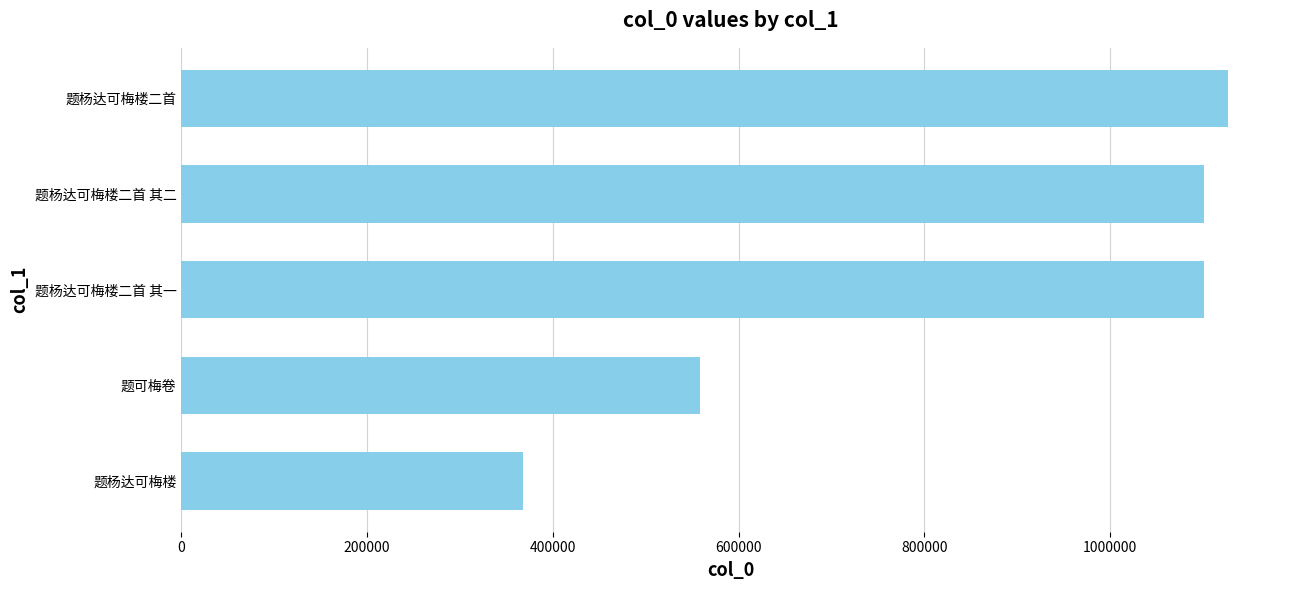

What is the sum of all values?

4255813